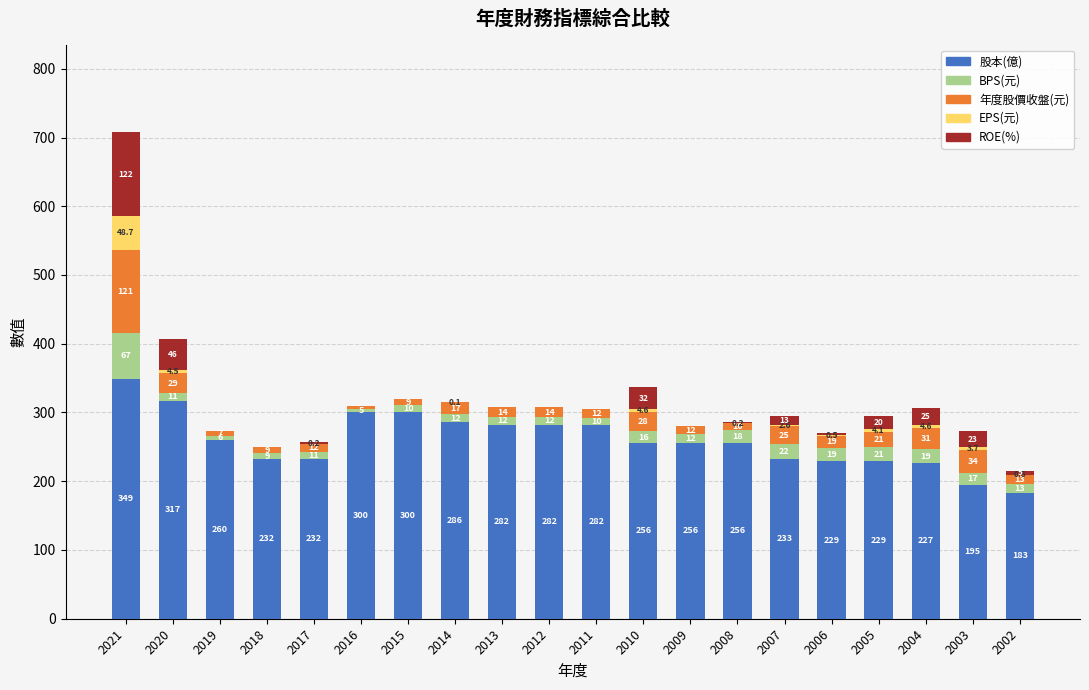

At which category is the sum across all series the highest?

2021